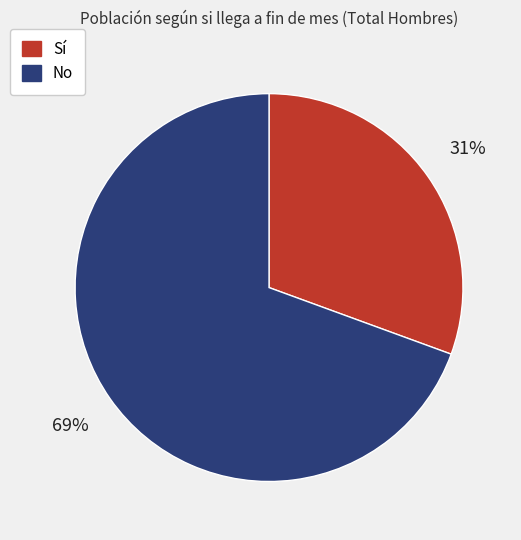

What is the ratio of the value at Sí to the value at No?

0.4